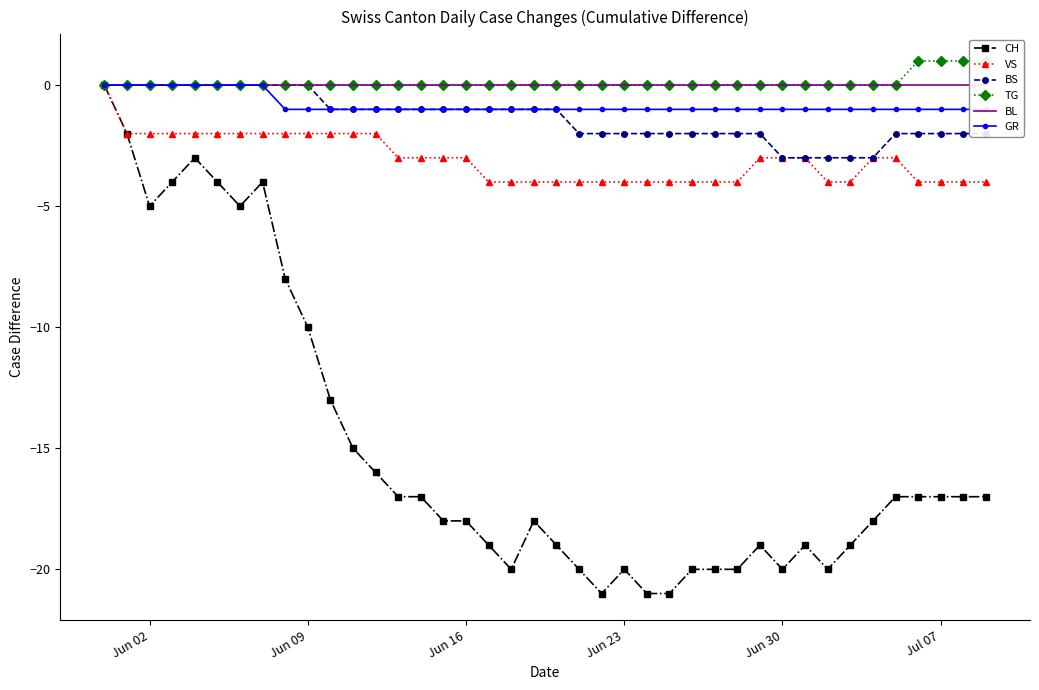

List the series in order of their peak value, lowest first.

CH, VS, BS, BL, GR, TG